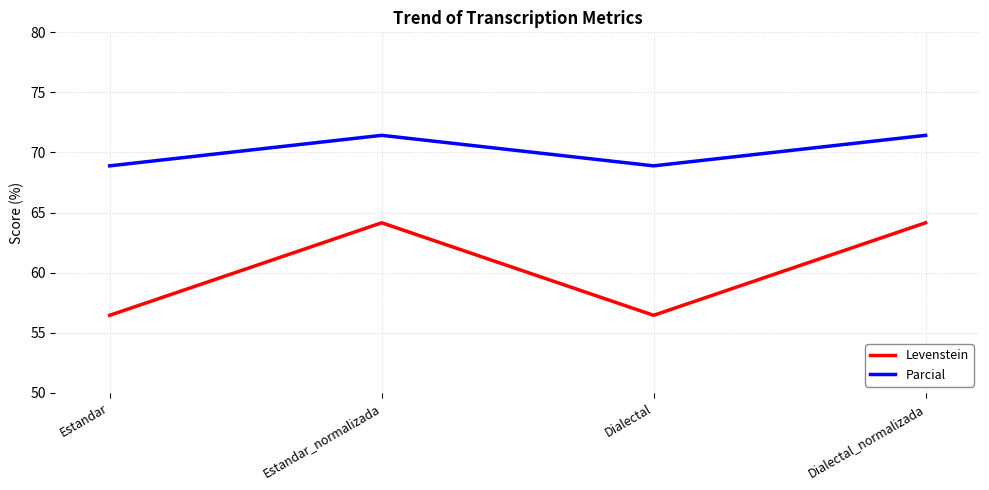

At which category does Levenstein reach its first local peak?

Estandar_normalizada